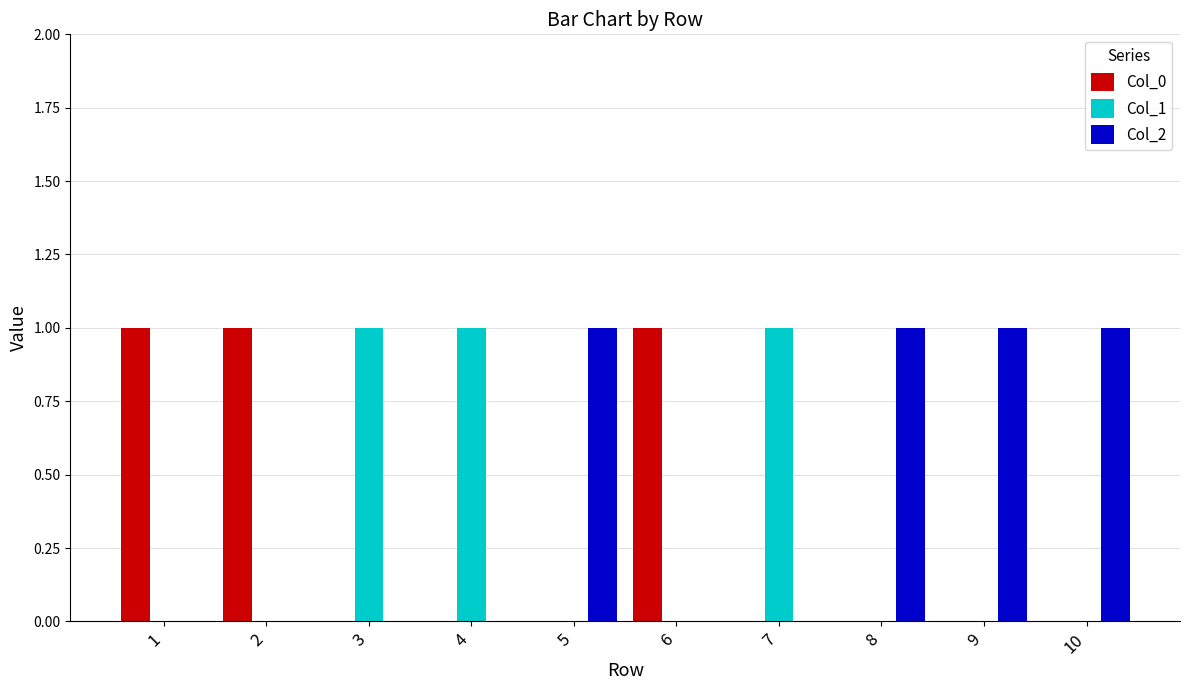

Reading right to left, transcribe all the data shown in this chart.

Col_0: 0	0	0	0	1	0	0	0	1	1
Col_1: 0	0	0	1	0	0	1	1	0	0
Col_2: 1	1	1	0	0	1	0	0	0	0